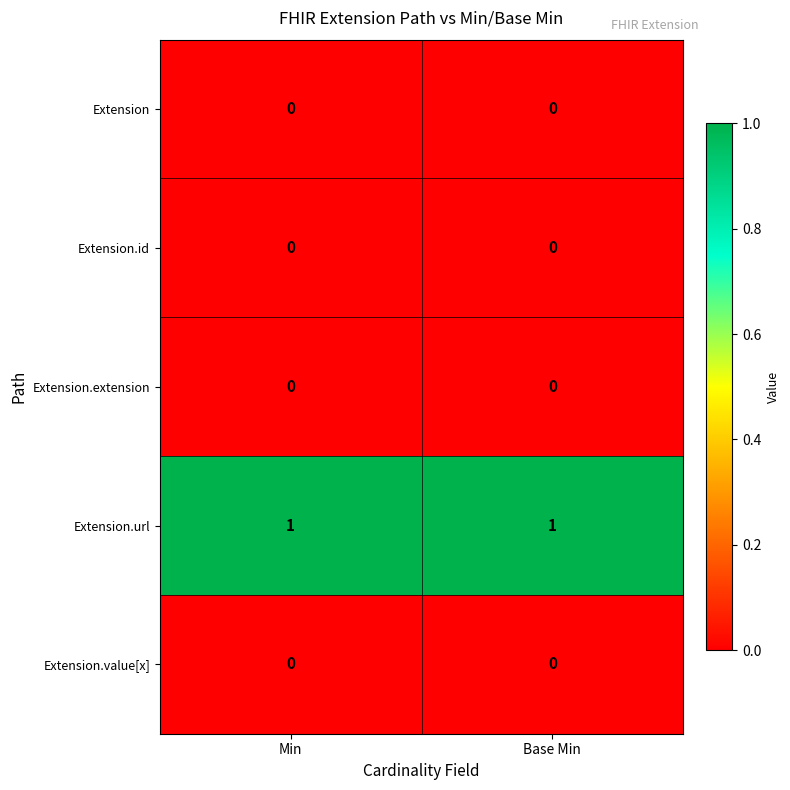

The Extension.url series shows 1 at Base Min. True or false?

True